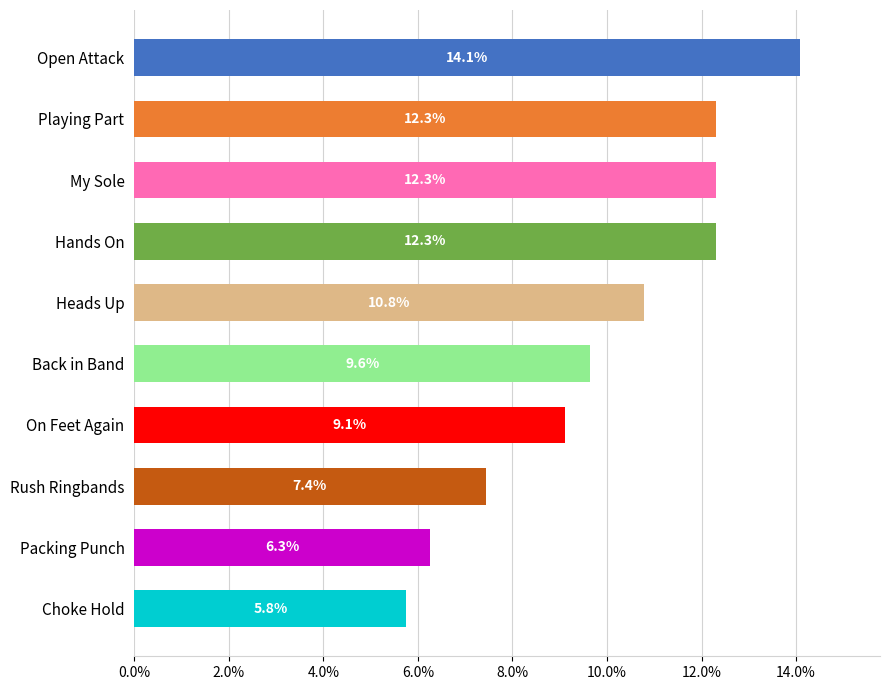

How many values exceed 10?

5